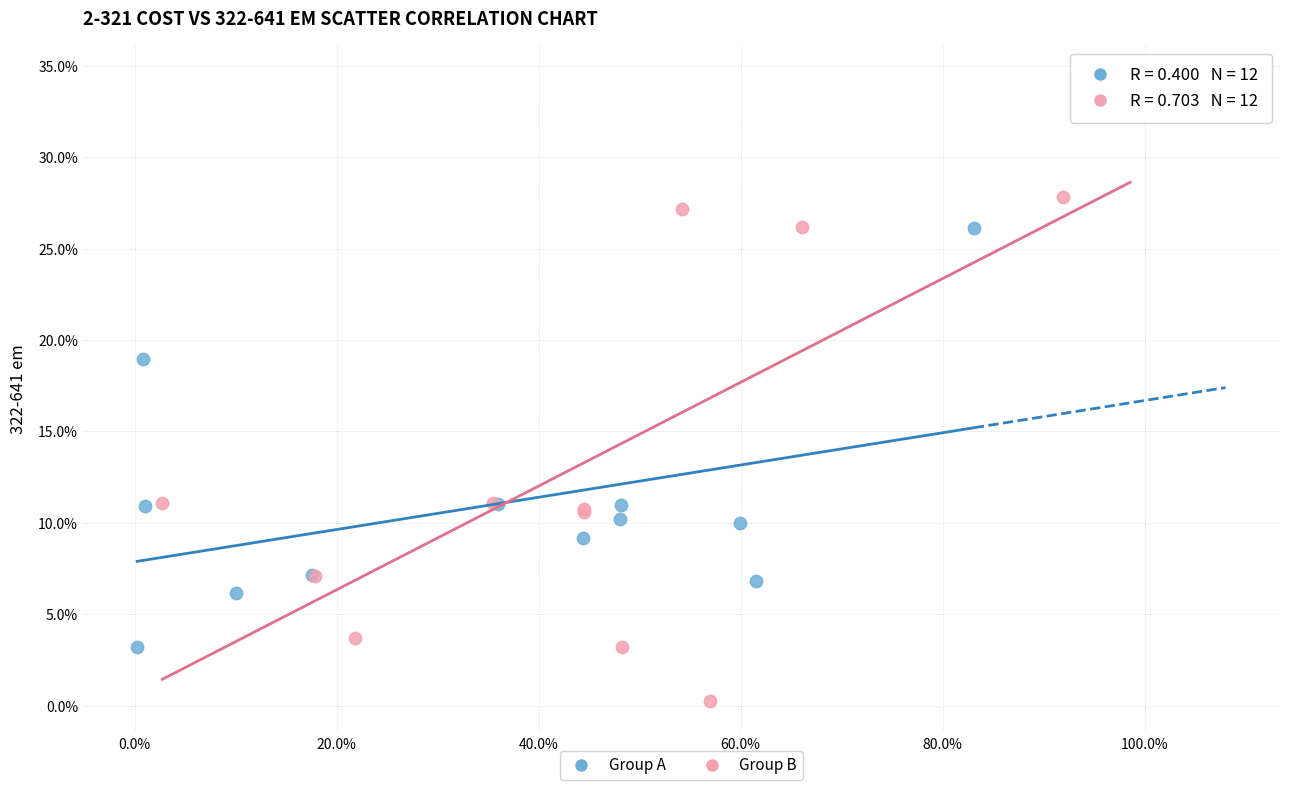

What are all the series names shown in the legend?

Group A, Group B